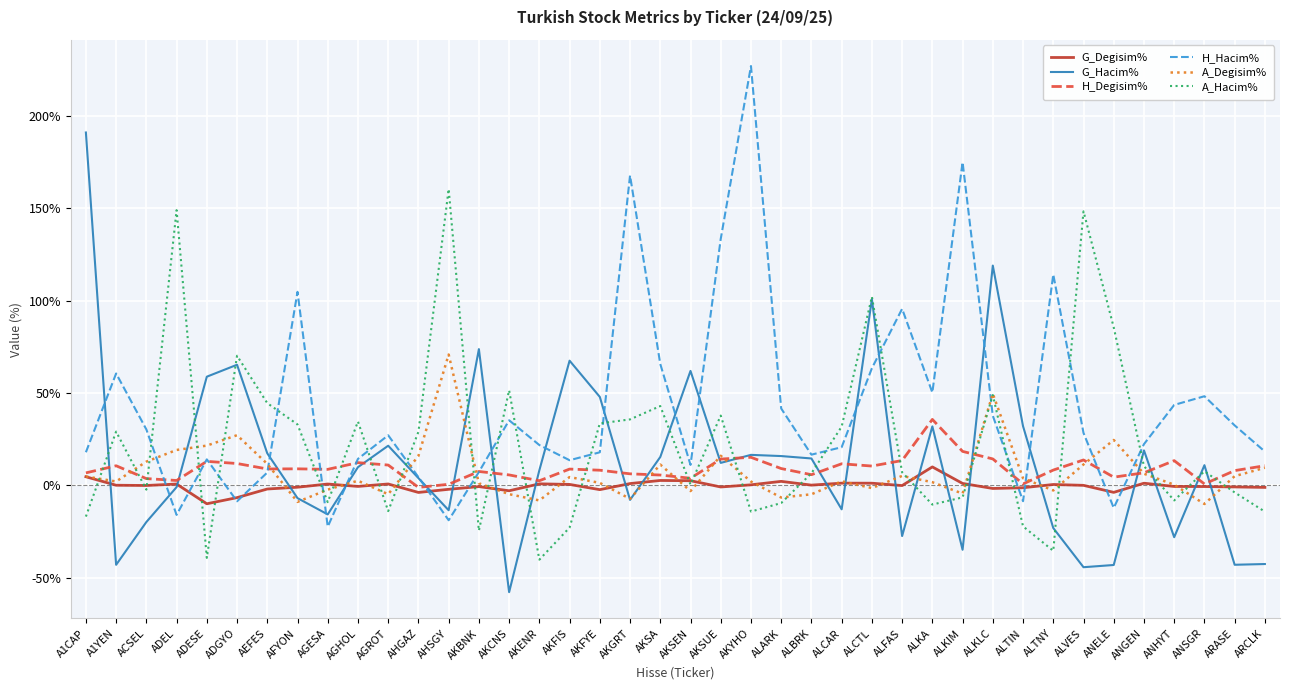

At how many categories does at least one series exceed 57?

21